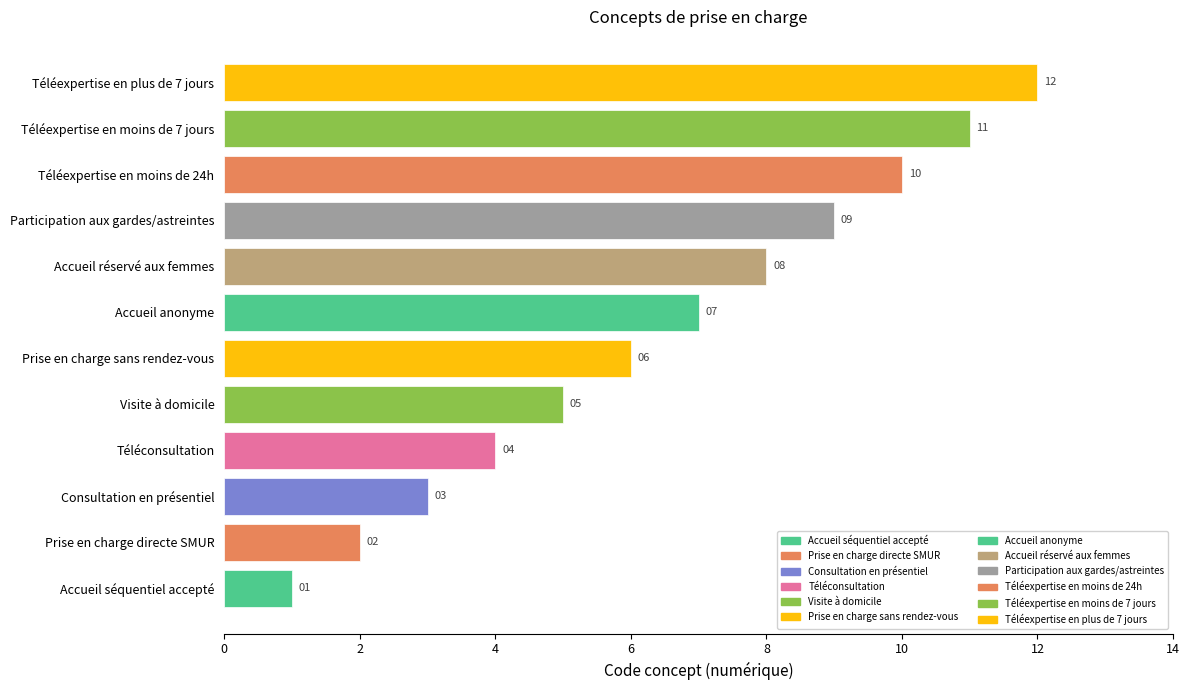

At which category does the chart reach its minimum across all series?

Accueil séquentiel accepté